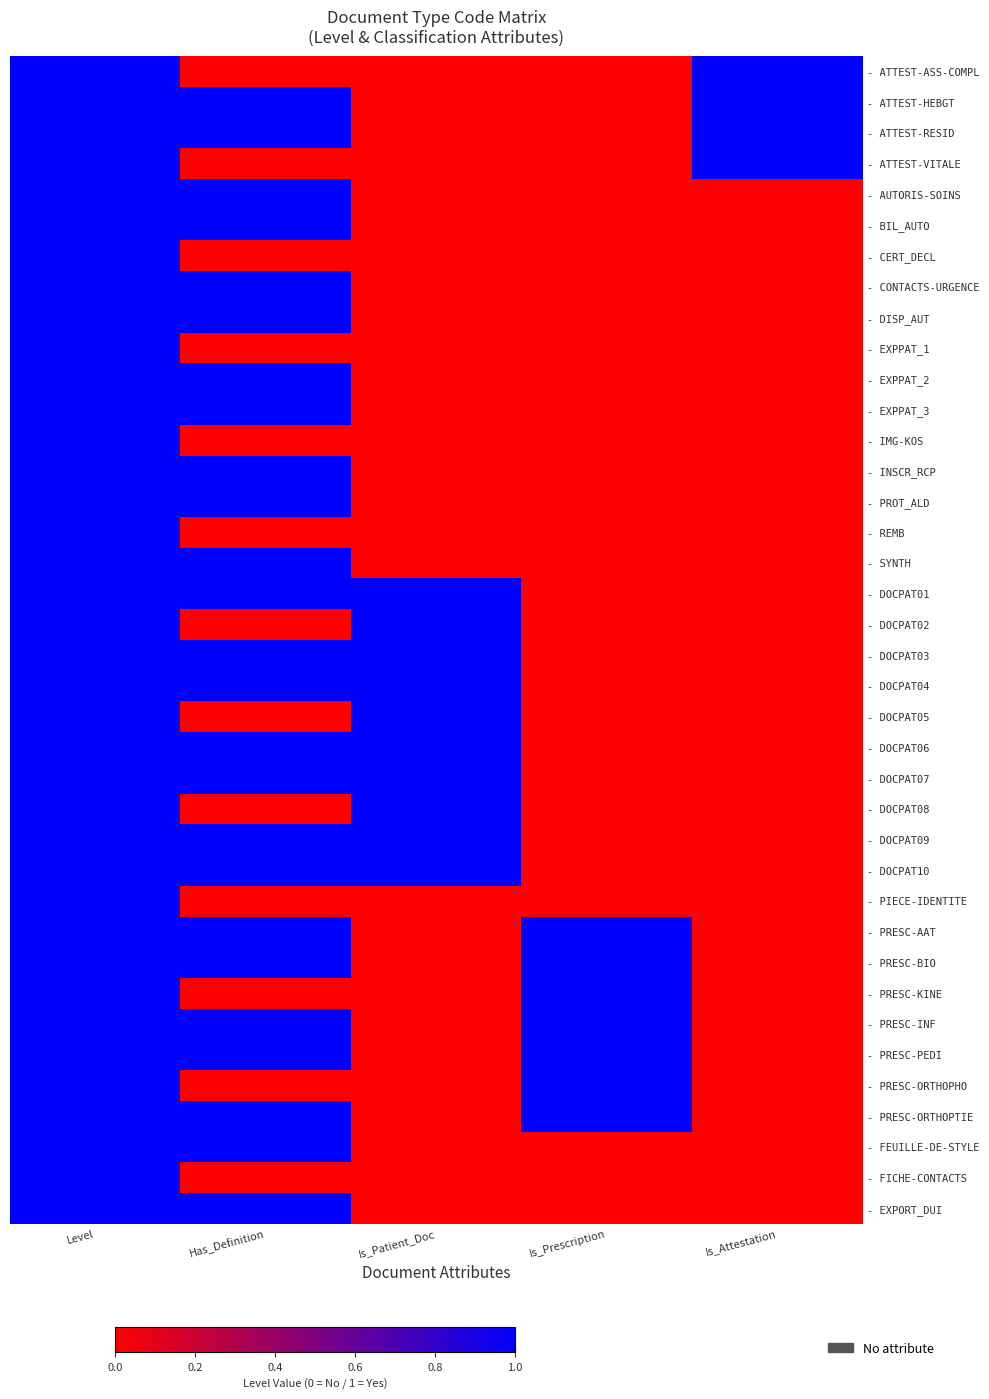

What is the maximum value shown in the chart?

1